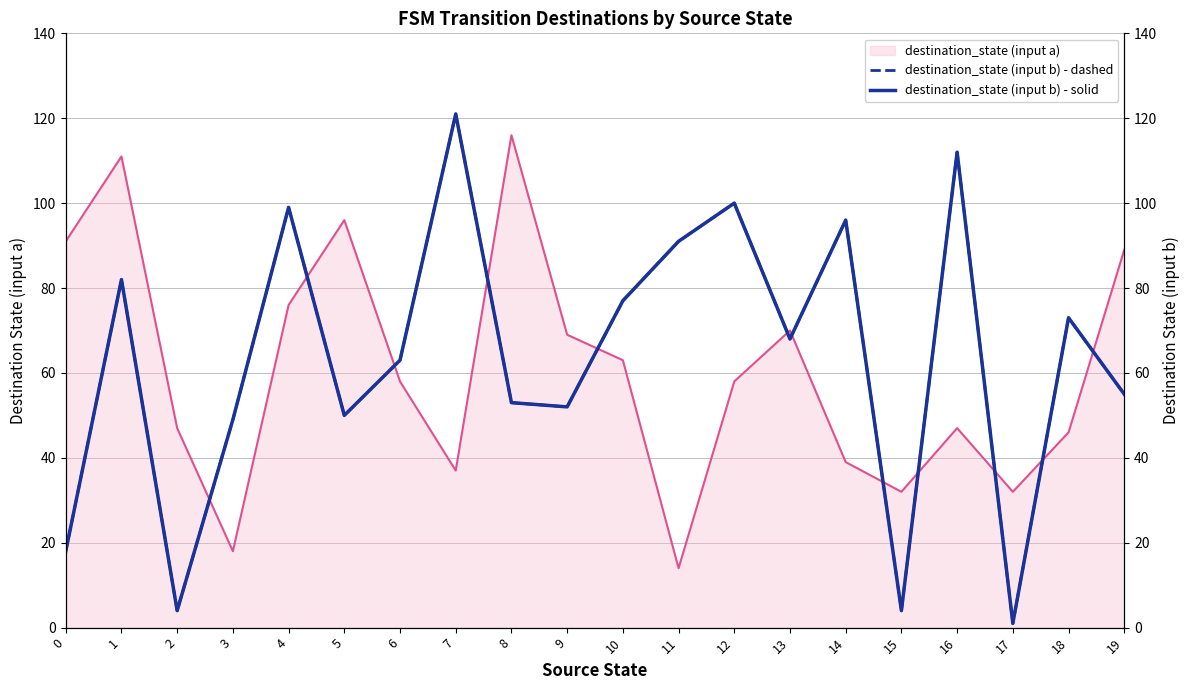

What is the total value across all series at 15?

8